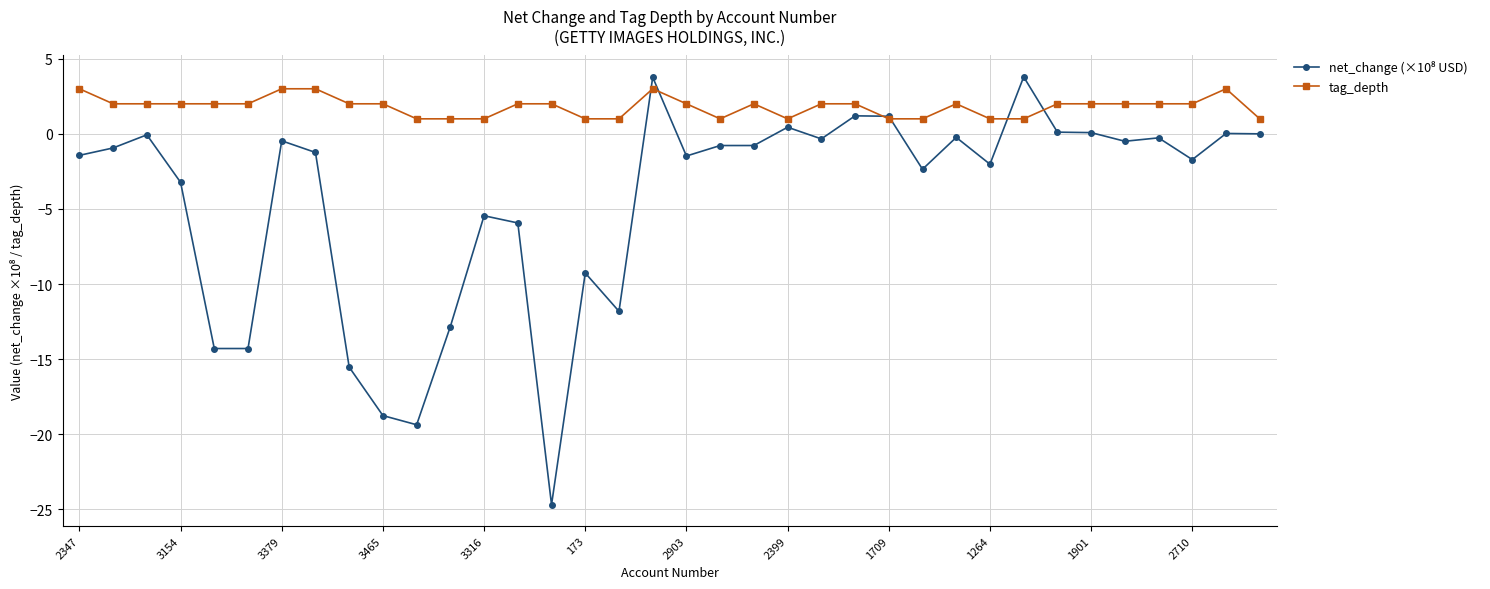

What is the smallest value displayed?

-24.7